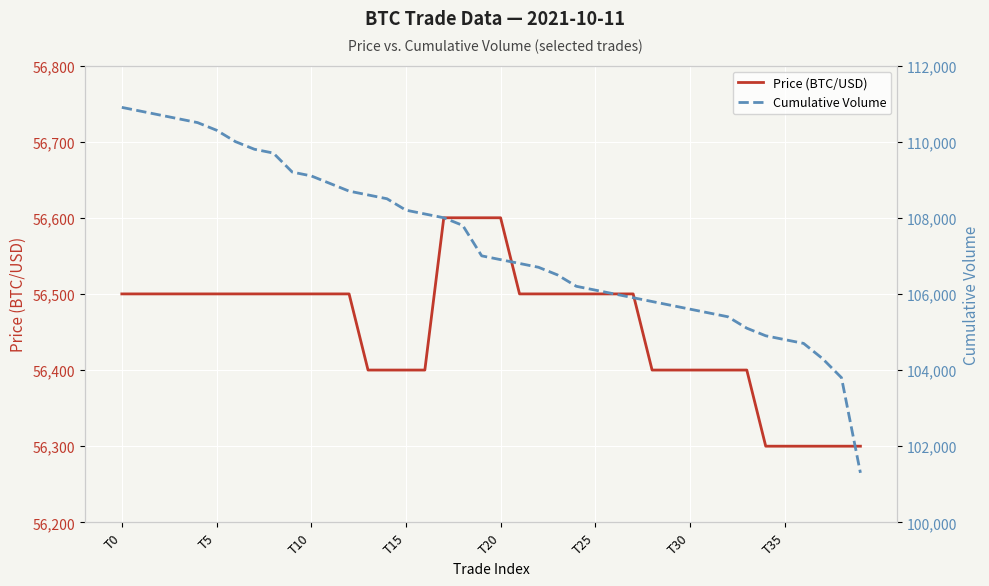

What is the minimum value for Price (BTC/USD)?

56300